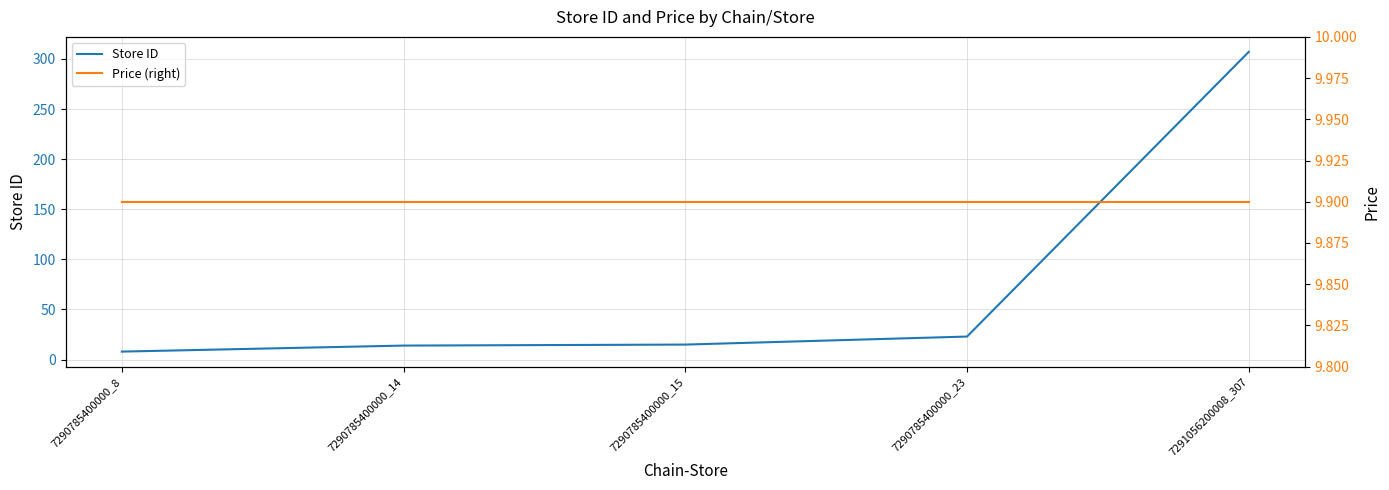

True or false: Store ID and Price (right) intersect in this chart.

True